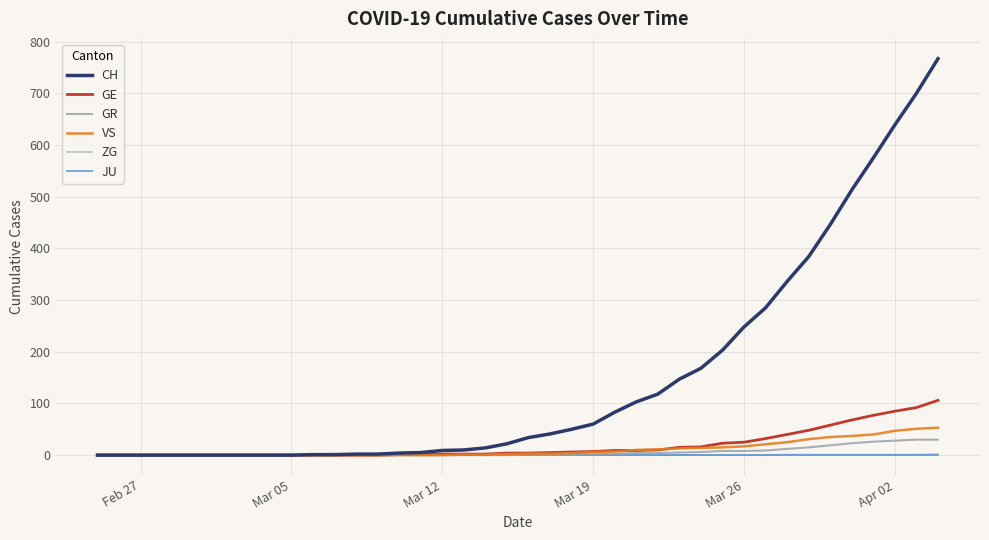

Which series has the largest range (max minus min)?

CH